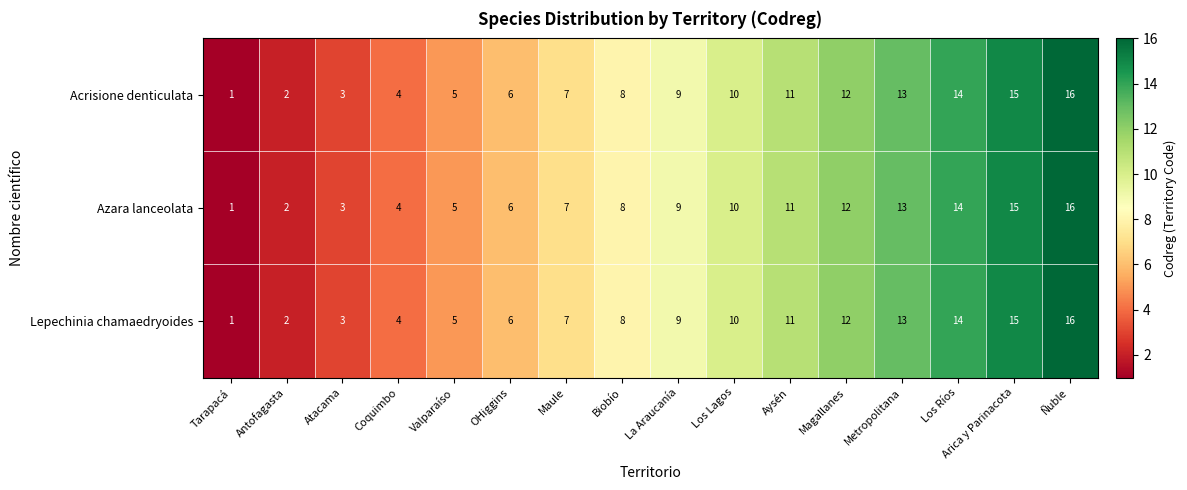

What is the total value across all series at Los Ríos?

42